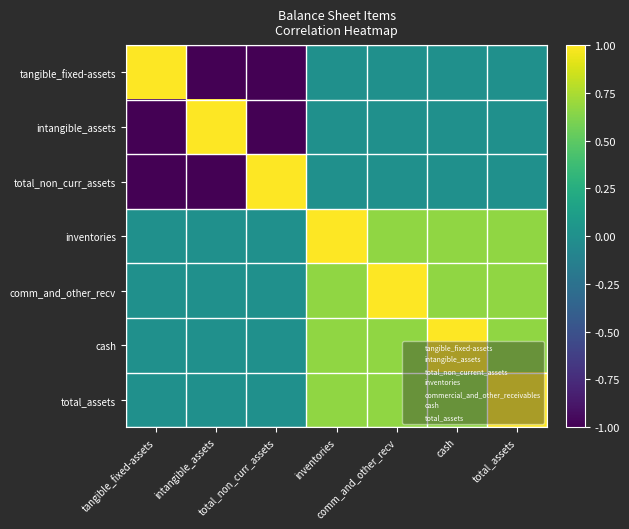

At how many categories does at least one series exceed 0?

7